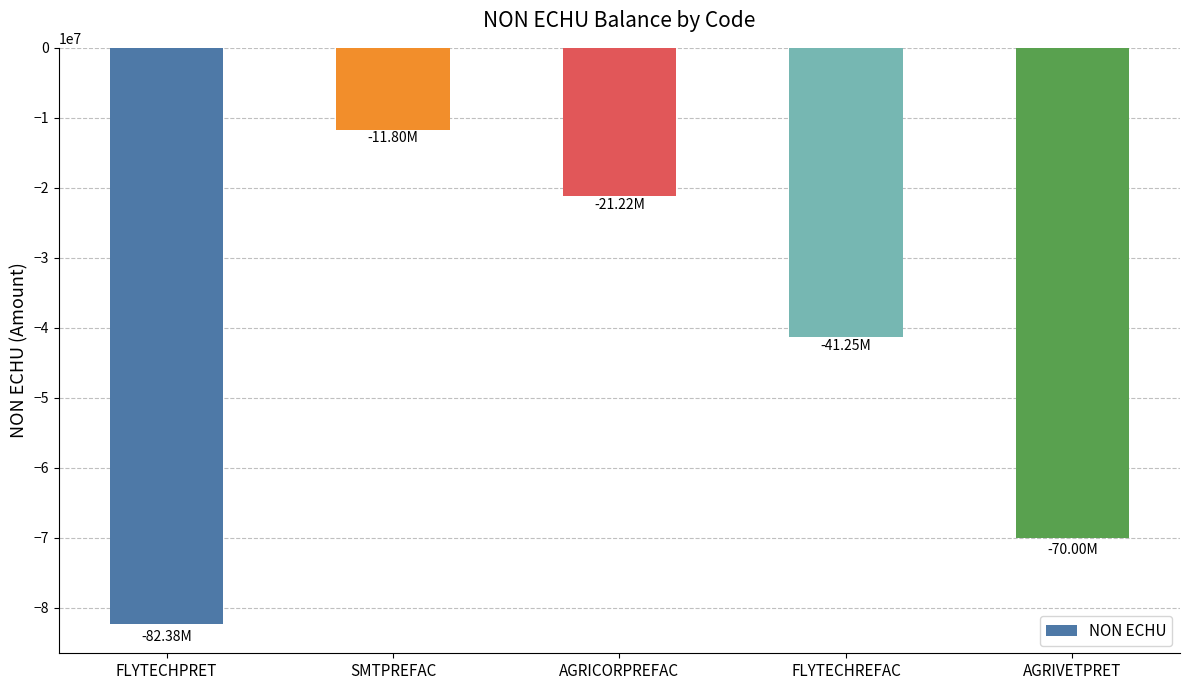

What is the sum of the values at AGRICORPREFAC and SMTPREFAC?

-33018360.8